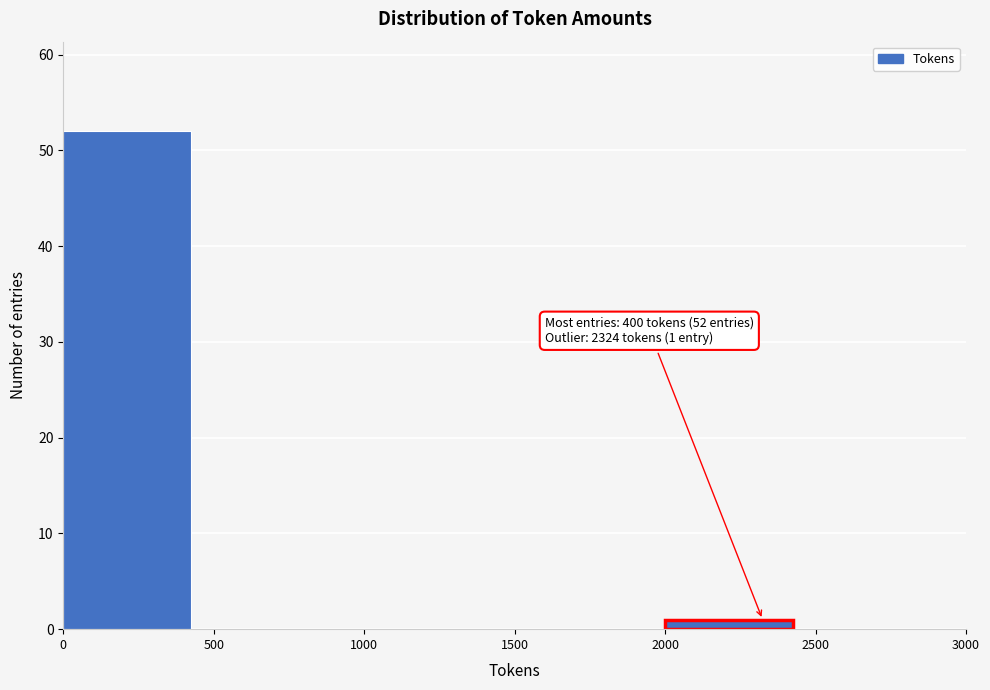

Over which range of the x-axis is the bar tallest?

0 to 500